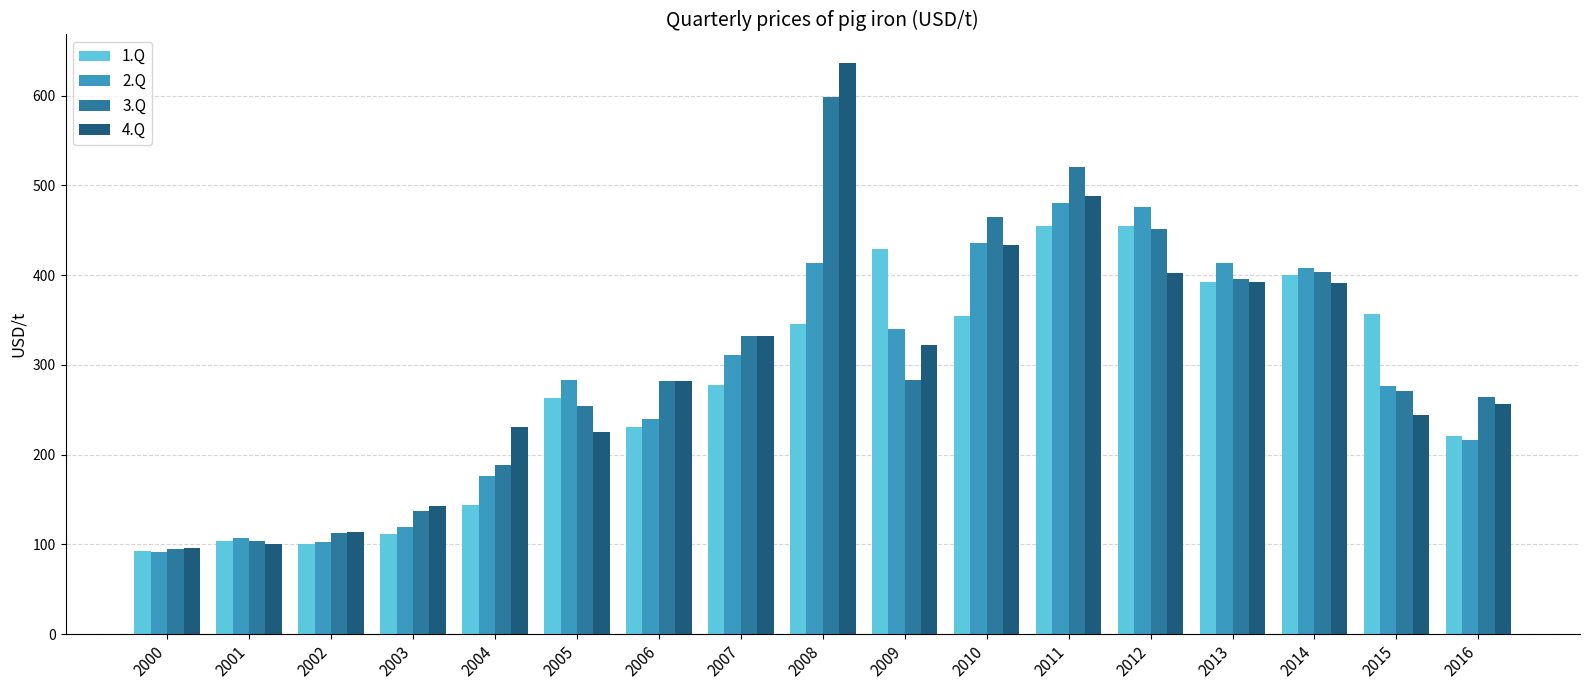

How many bars are there in each group?

4